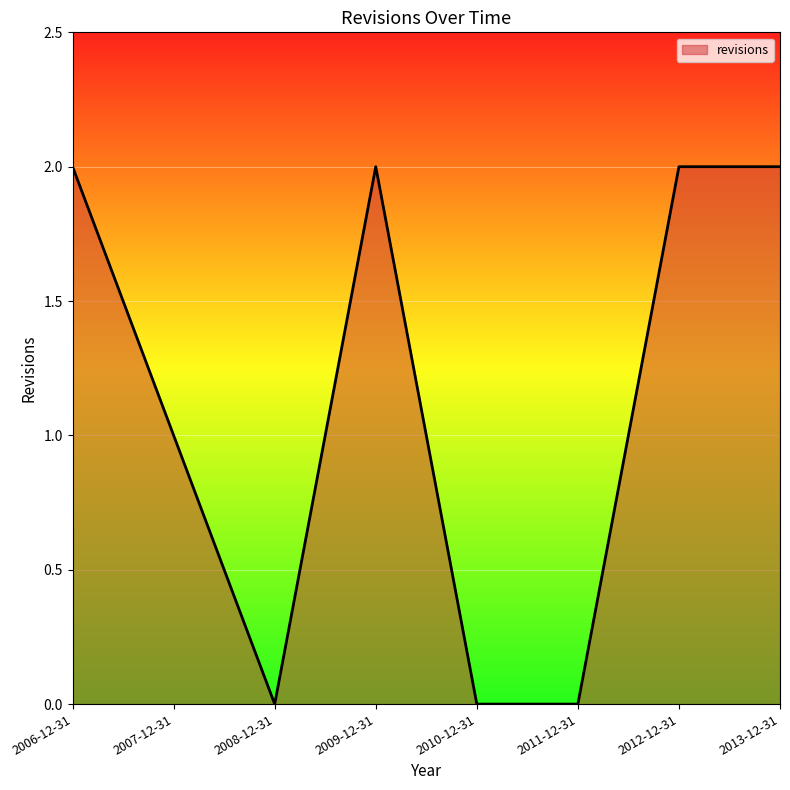

Where is the data nearest to the value 1?

2007-12-31